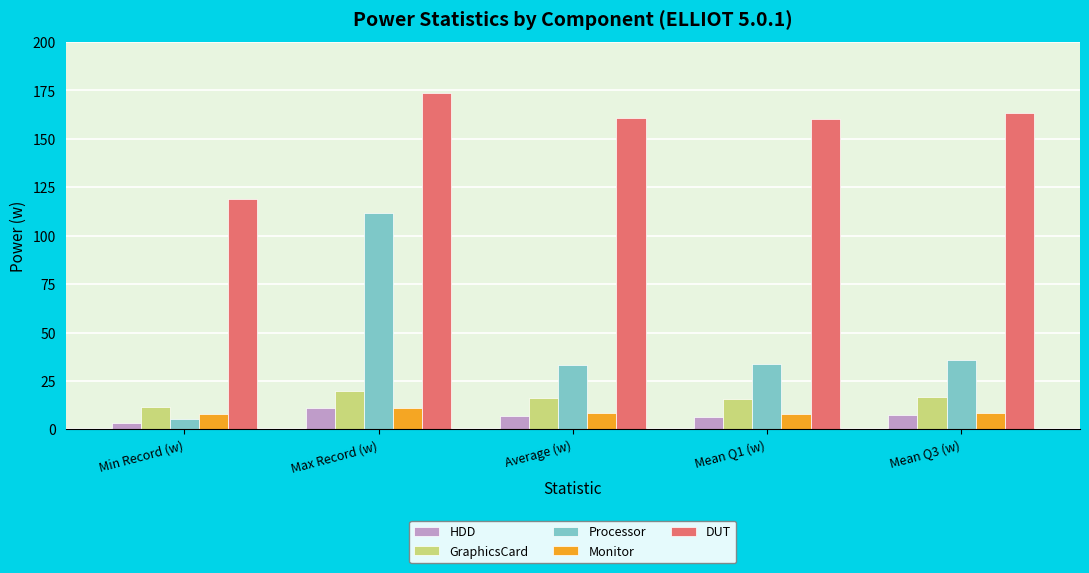

What is the difference between the second highest and second lowest values in the HDD series?

1.3